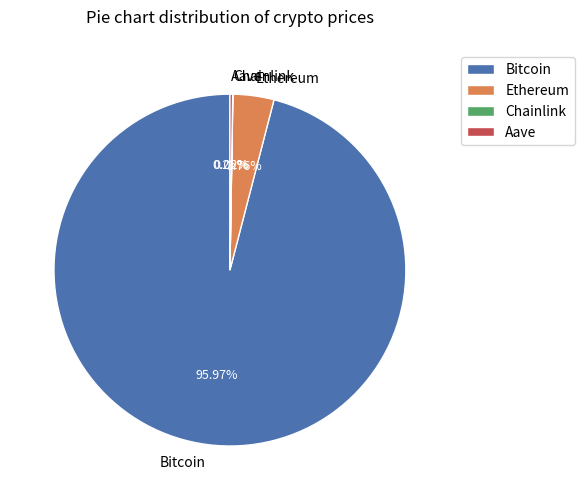

Is Bitcoin the majority of the pie?

Yes